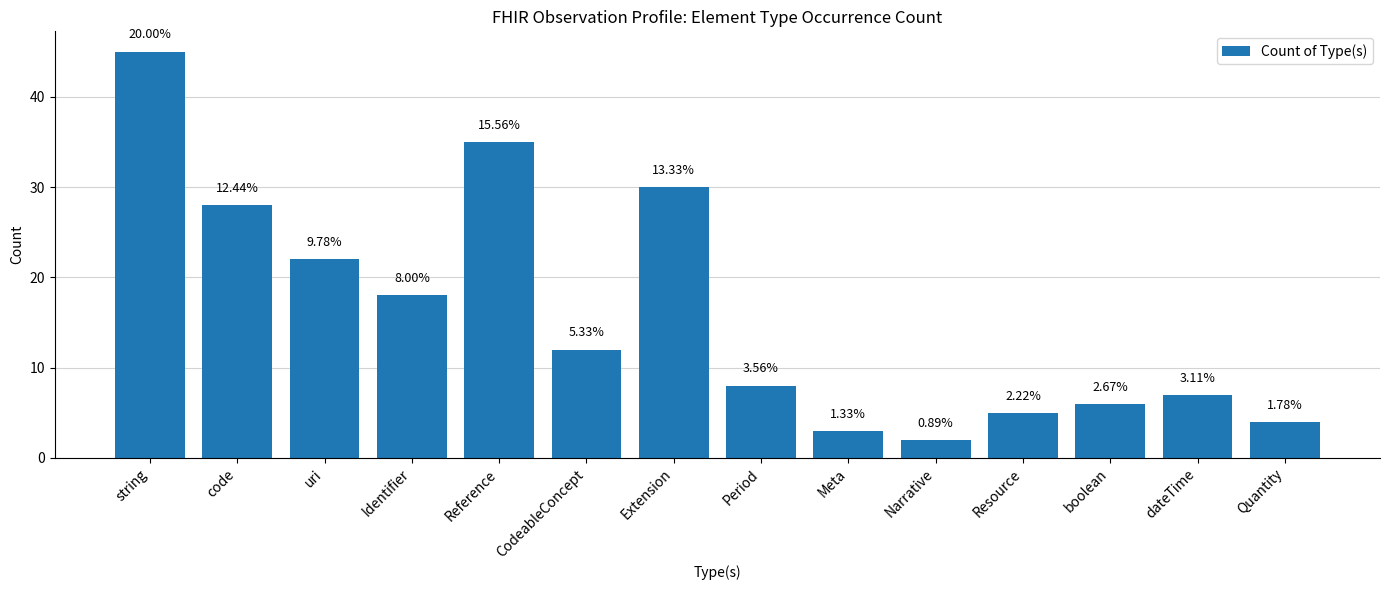

Rank the categories by value from lowest to highest.

Narrative, Meta, Quantity, Resource, boolean, dateTime, Period, CodeableConcept, Identifier, uri, code, Extension, Reference, string